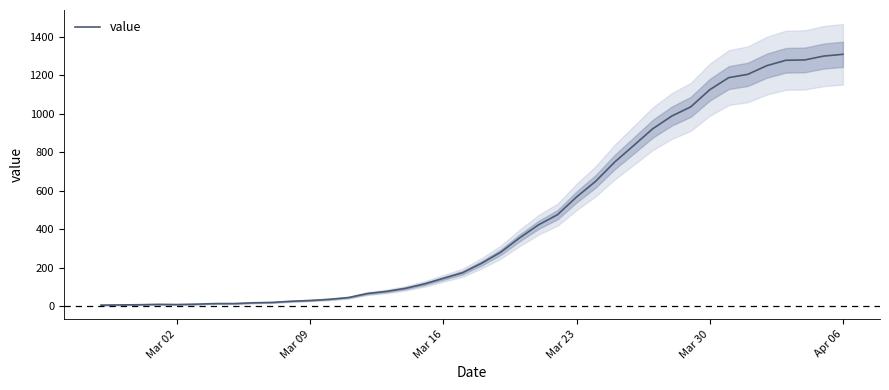

How many values exceed 224?

19